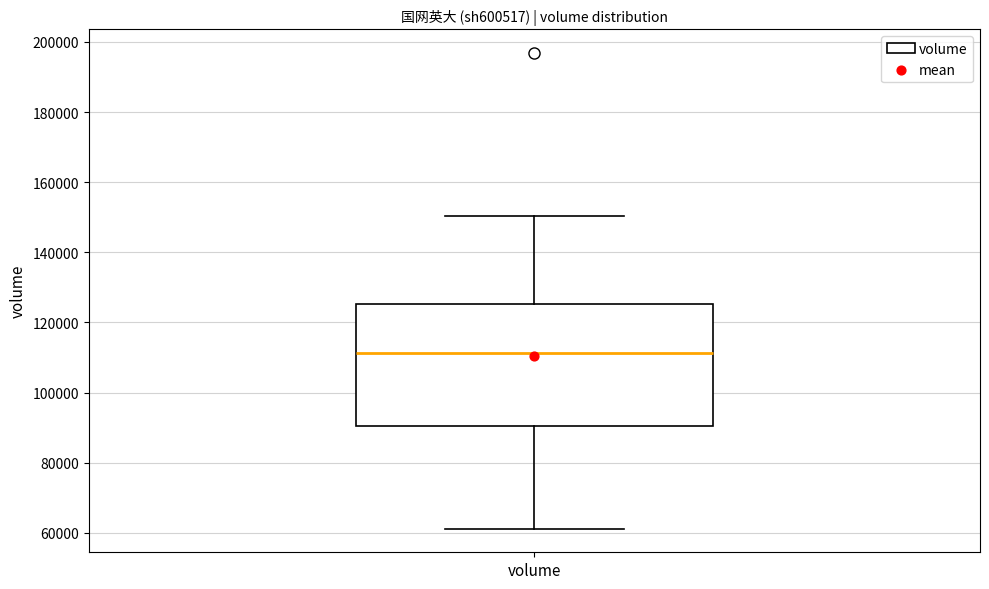

Where is the upper edge of the box for volume on the y-axis? The values are not printed on the chart, so give them approximately, as read against the axis.

126000